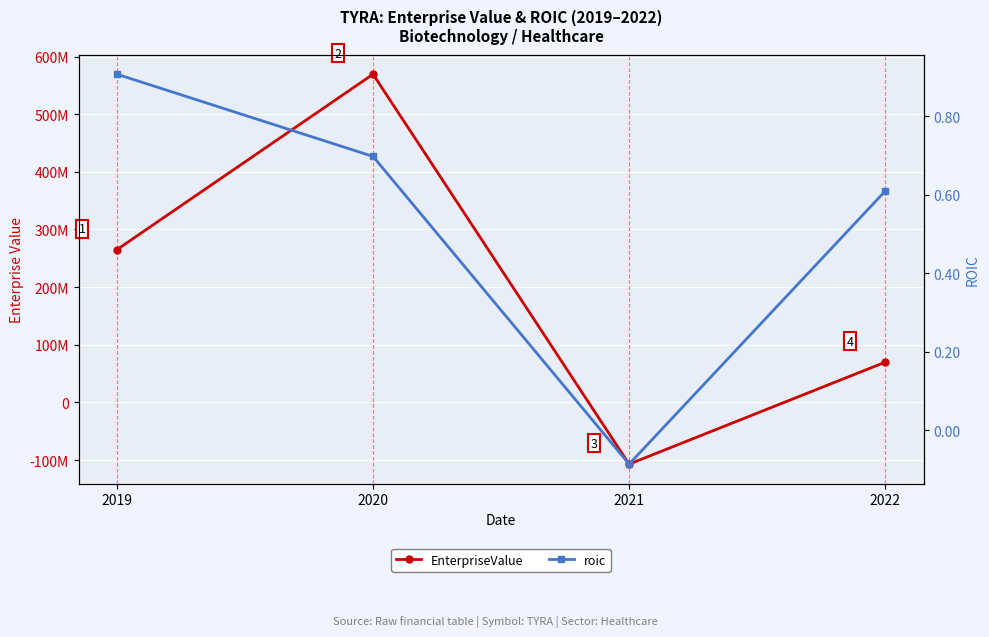

How many values in the roic series are below 0?

1